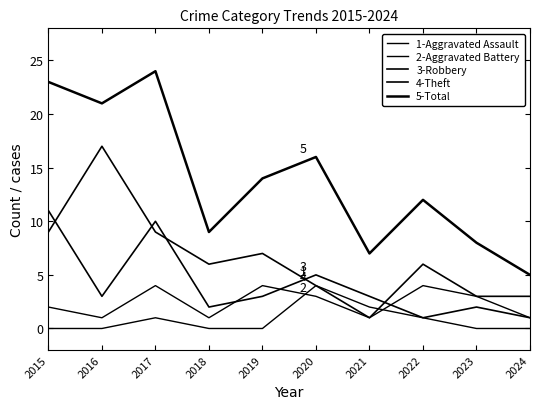

Is this an area chart (filled region under the line)?

No